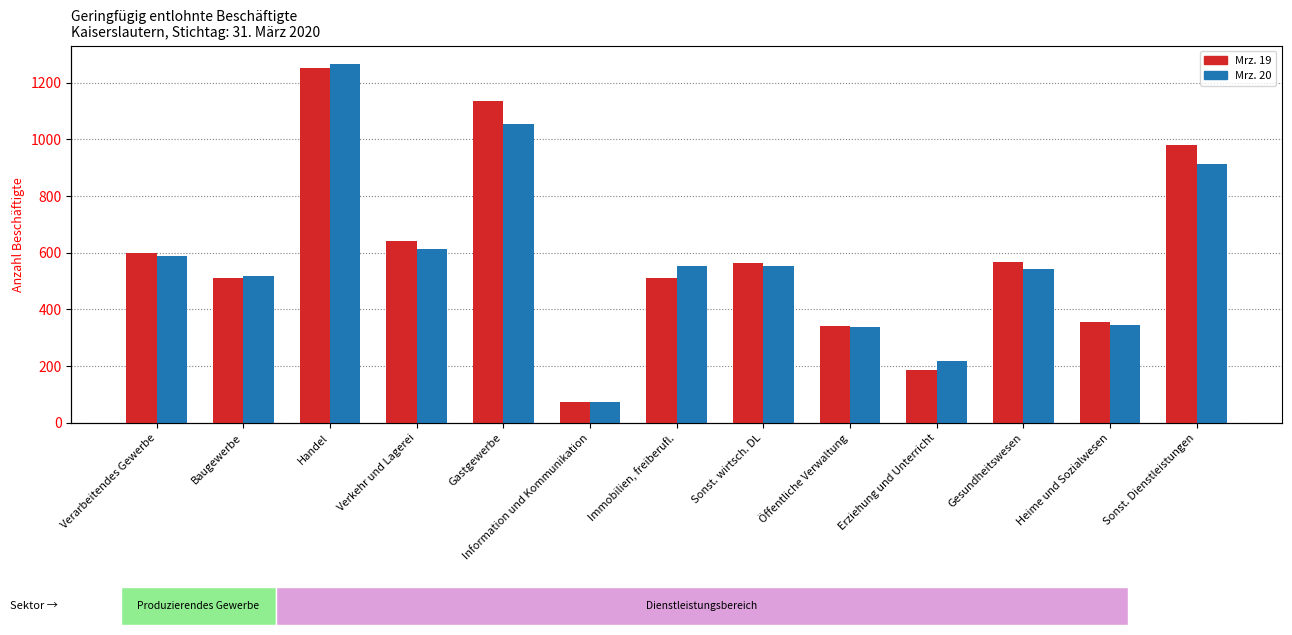

Which series has the largest total across all categories?

Mrz. 19